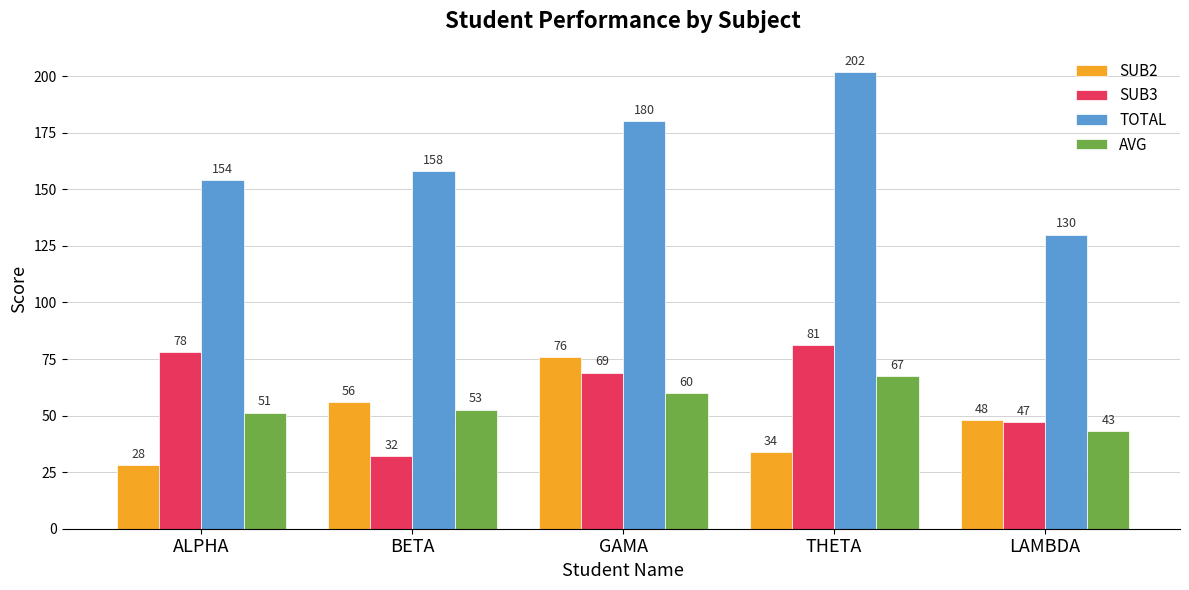

What is the value of the TOTAL bar at the 2nd from the left?

158.0